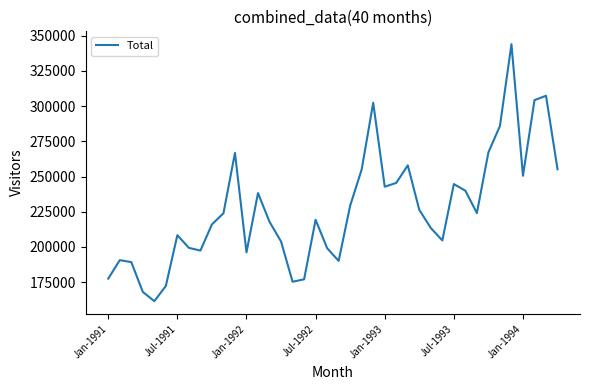

What is the greatest value displayed?

344040